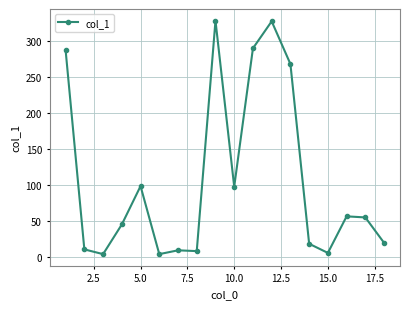

What is the sum of all values?

1928.7